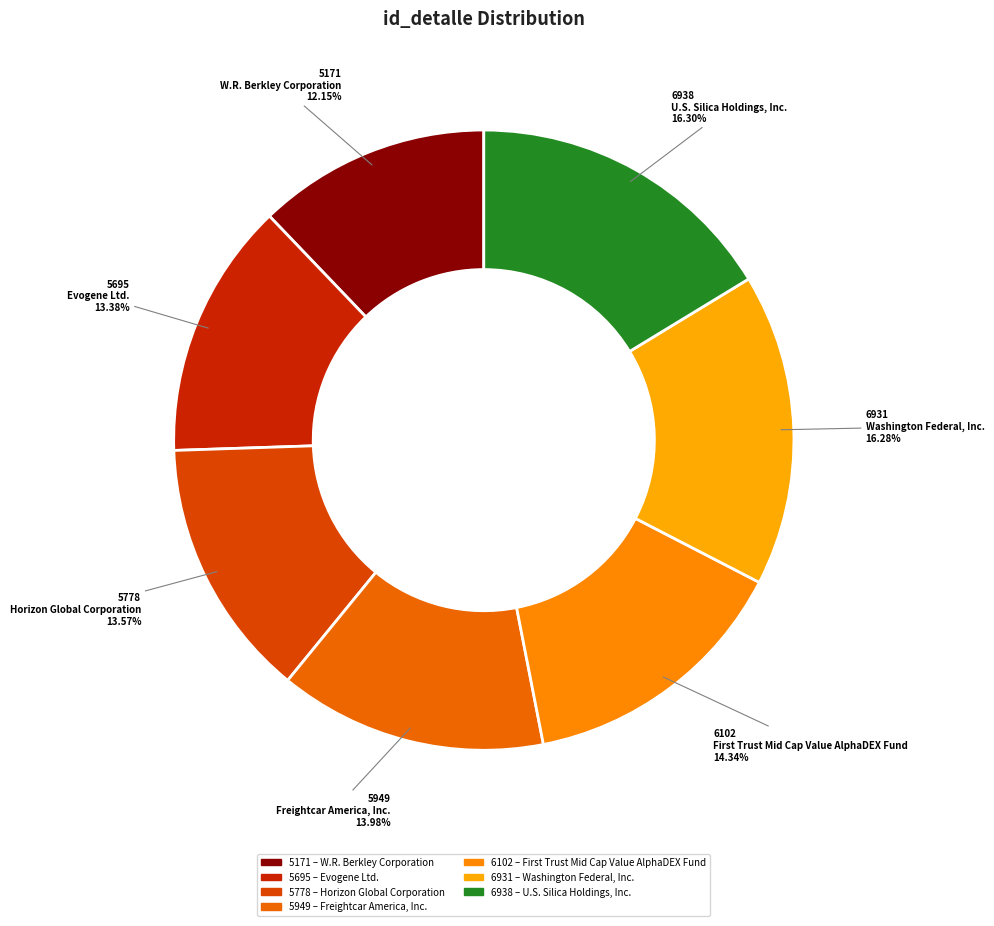

The 5695 slice represents 24% of the pie. True or false?

False